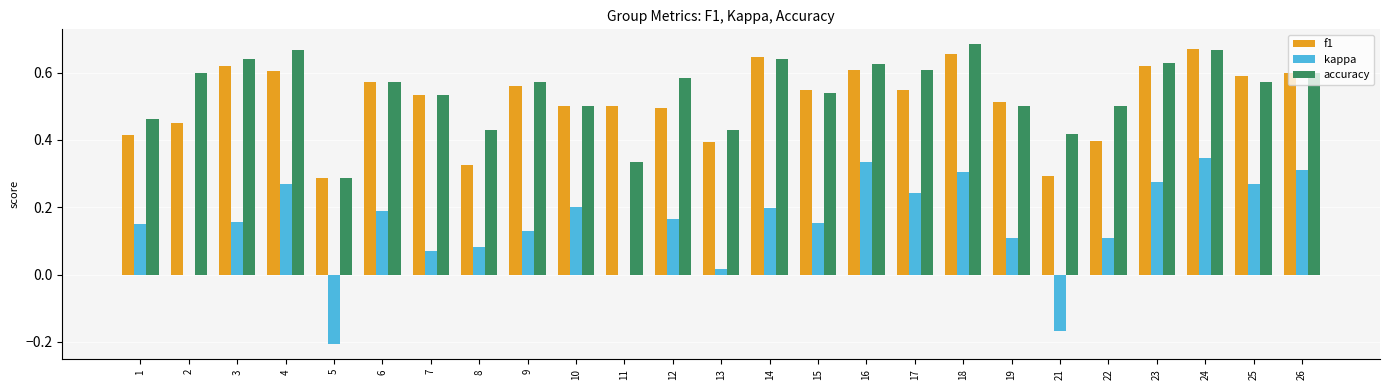

How many distinct data groups are displayed?

3